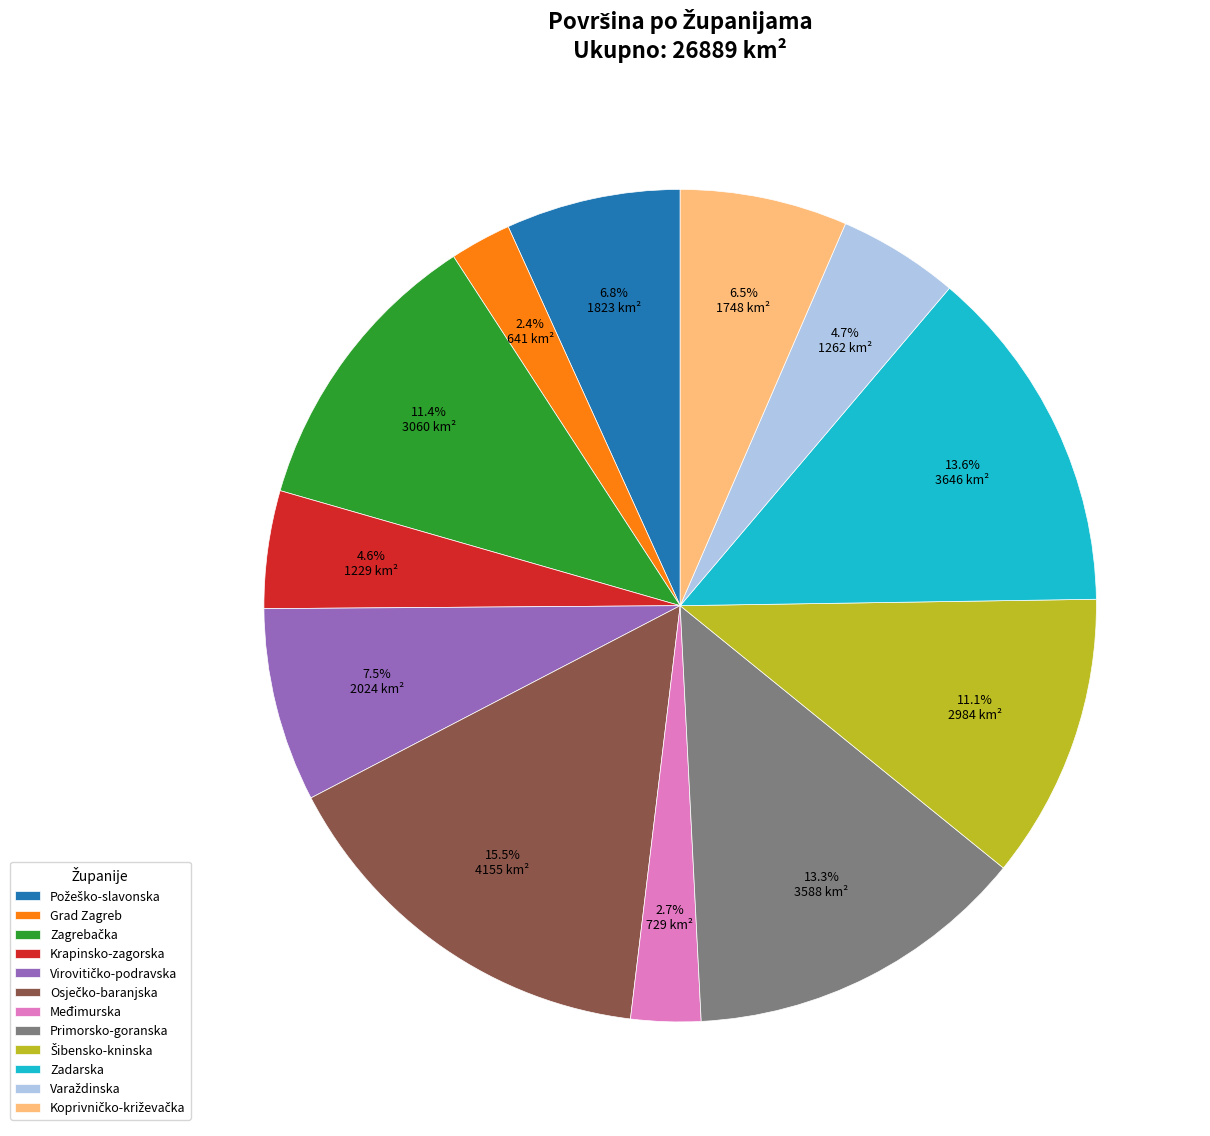

To the nearest percent, what is the average slice percentage?

8%